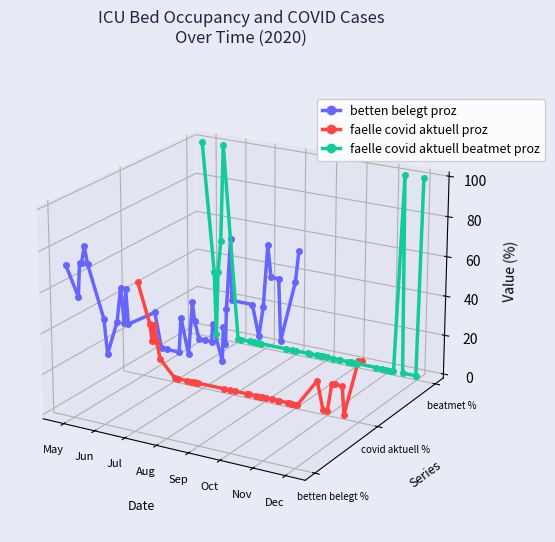

True or false: betten belegt proz and faelle covid aktuell beatmet proz intersect in this chart.

True